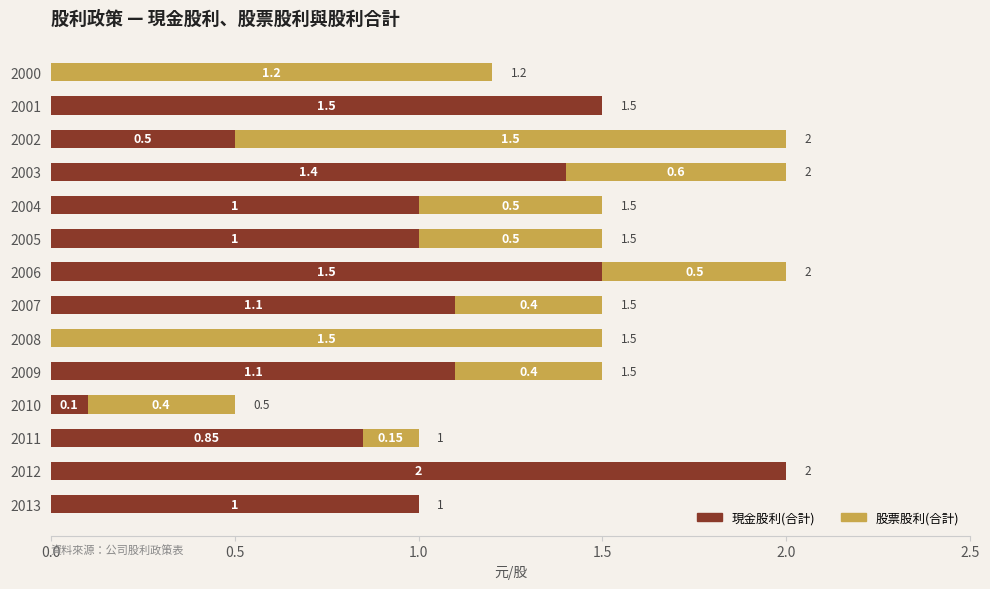

What is the total value across all series at 2003?

2.0